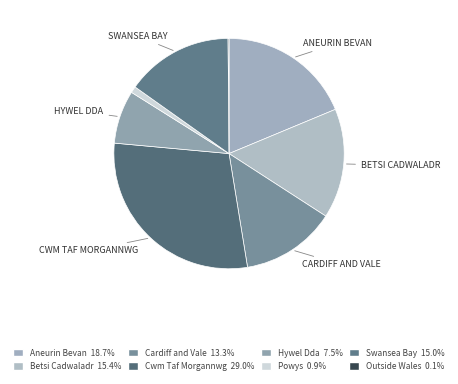

Rank the categories by value from highest to lowest.

Cwm Taf Morgannwg University Health Board, Aneurin Bevan University Health Board, Betsi Cadwaladr University Health Board, Swansea Bay University Health Board, Cardiff and Vale University Health Board, Hywel Dda University Health Board, Powys Teaching Health Board, Resident outside Wales